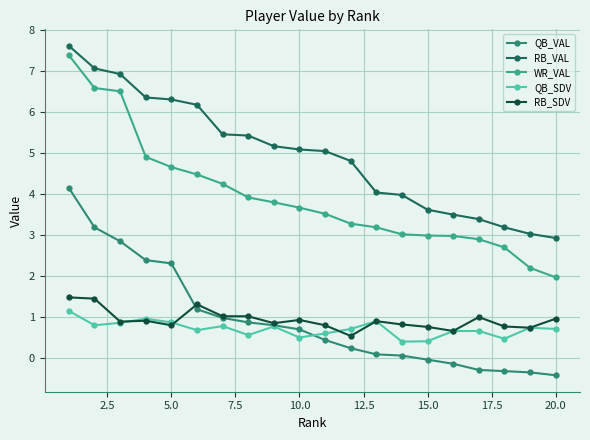

What is the value of the RB_VAL point at the 12th from the left?

4.8